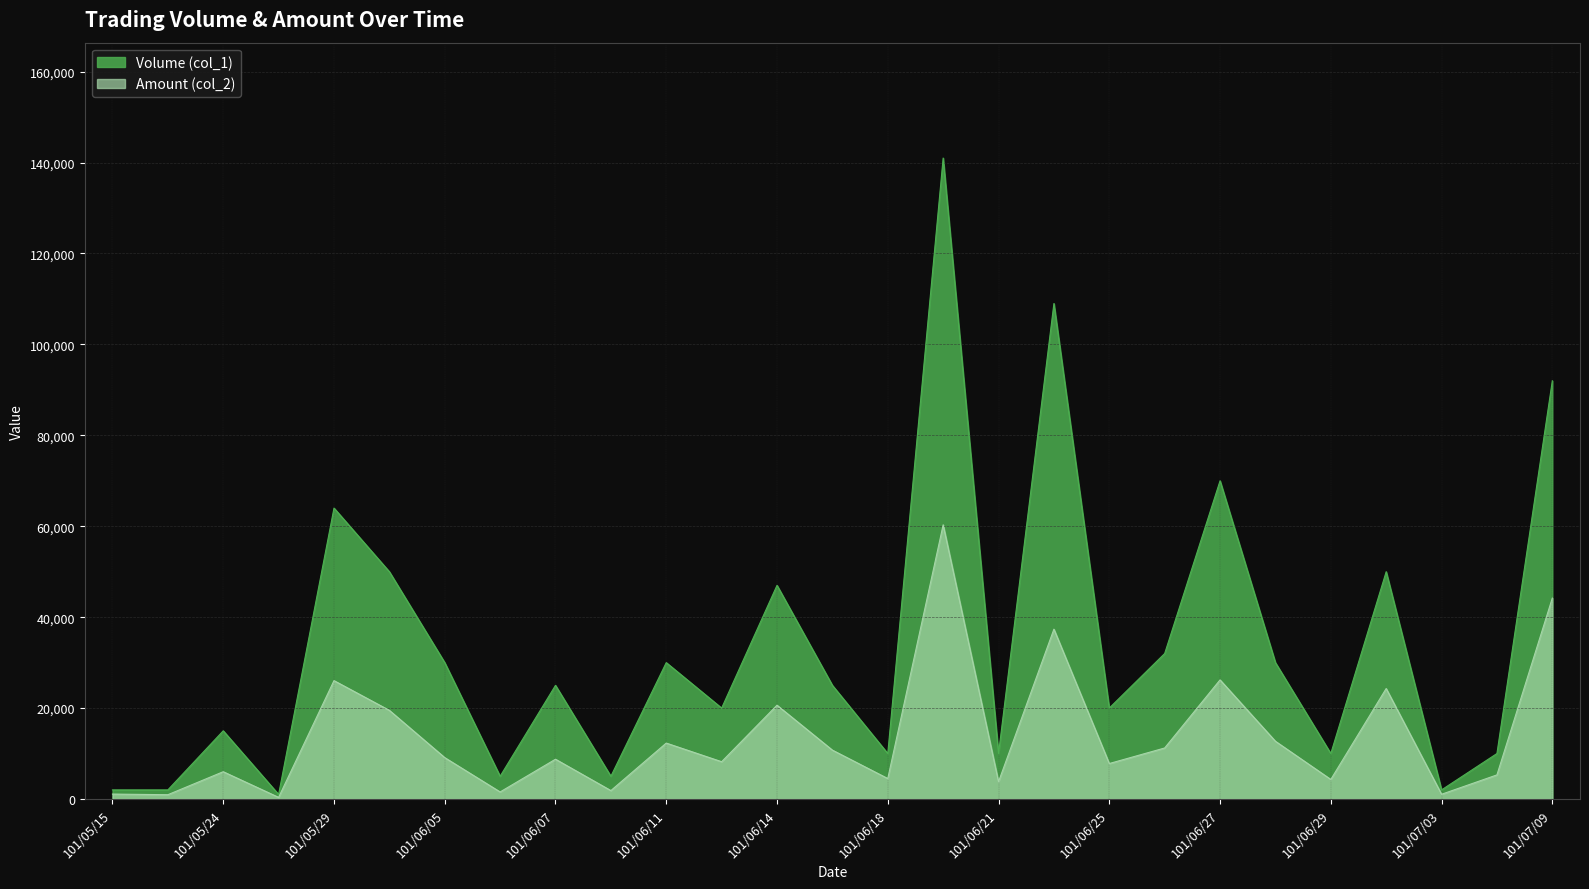

True or false: Amount (col_2) and Volume (col_1) intersect in this chart.

False